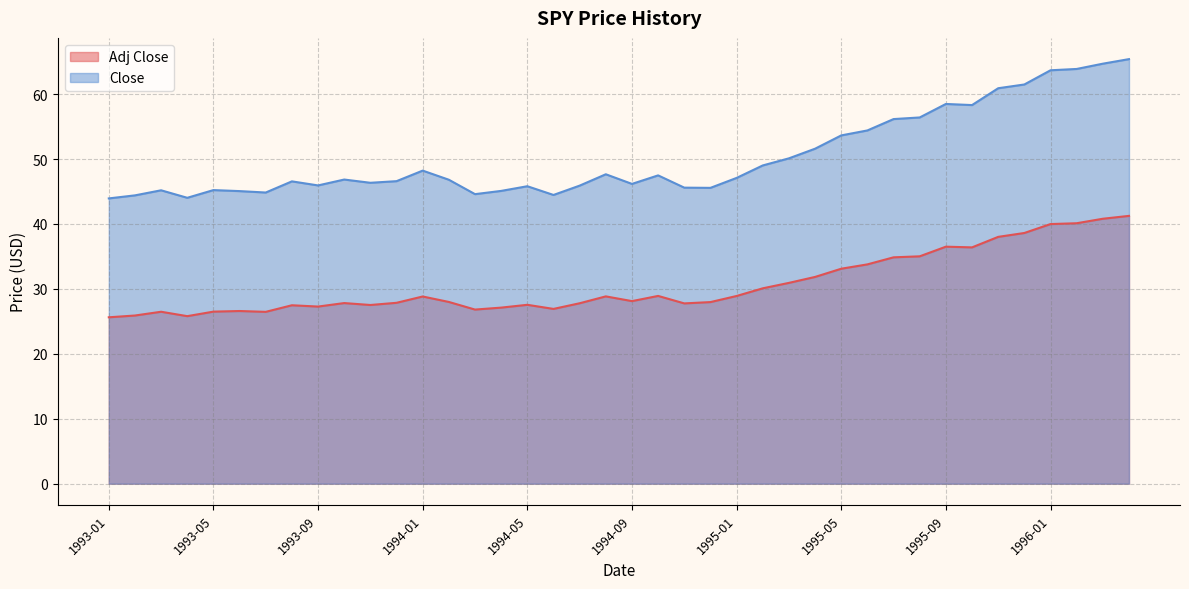

What is the highest value of the Close series?

65.4